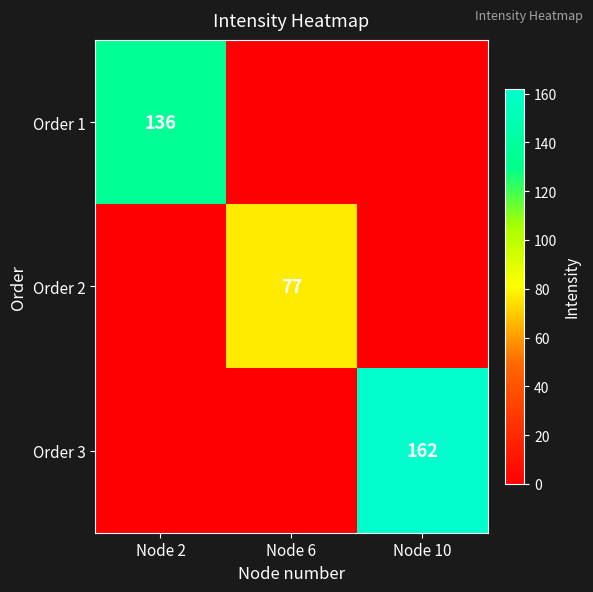

The Order 1 series shows 238 at Node 2. True or false?

False